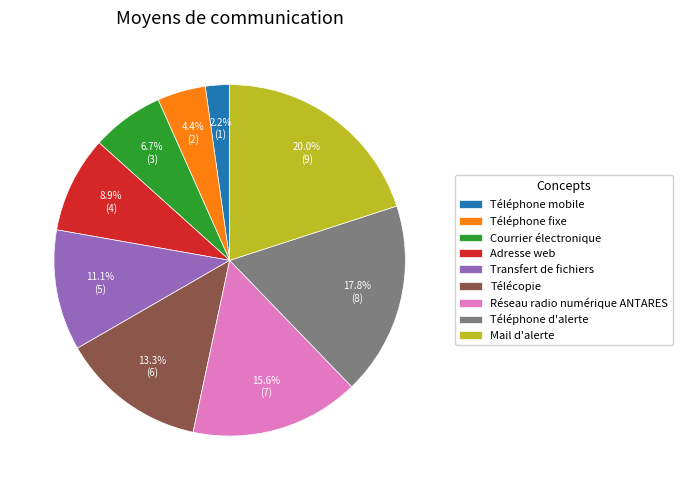

To the nearest percent, what is the difference between the Téléphone fixe and Transfert de fichiers slice percentages?

7%